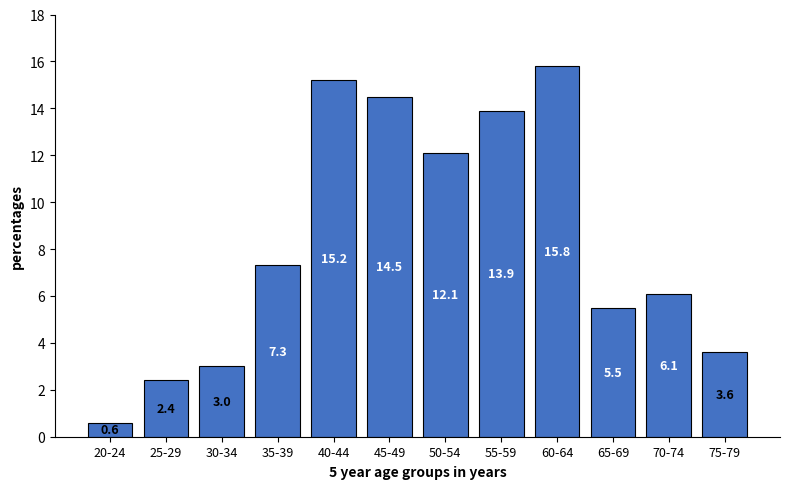

Reading left to right, list all the values displayed in this chart.

20-24=0.6	25-29=2.4	30-34=3.0	35-39=7.3	40-44=15.2	45-49=14.5	50-54=12.1	55-59=13.9	60-64=15.8	65-69=5.5	70-74=6.1	75-79=3.6